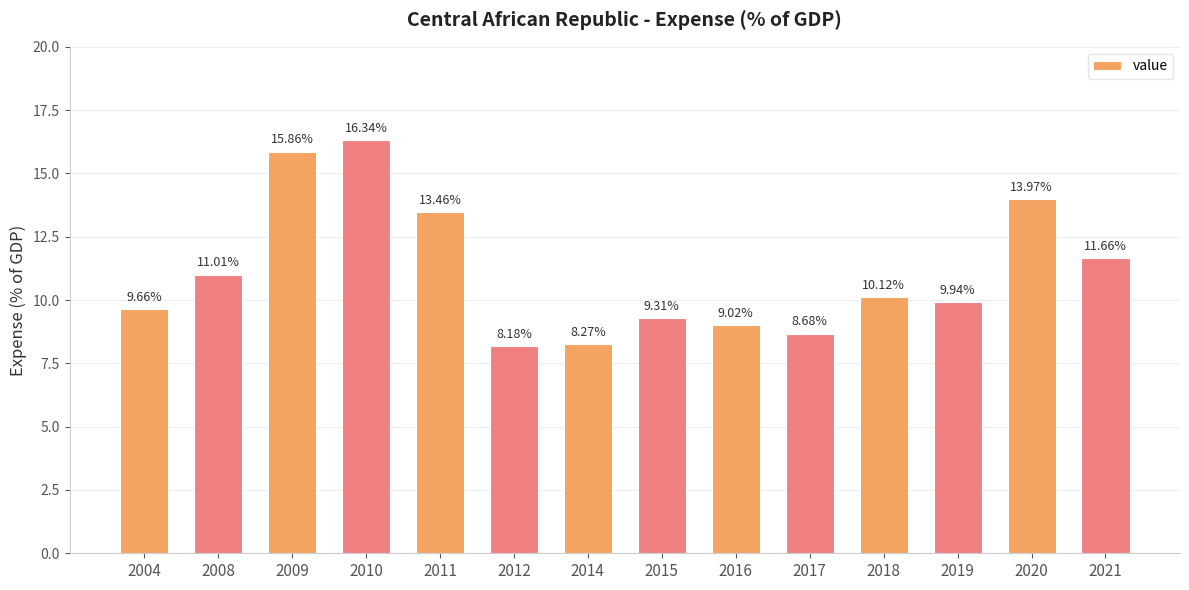

How many series are shown in this chart?

1